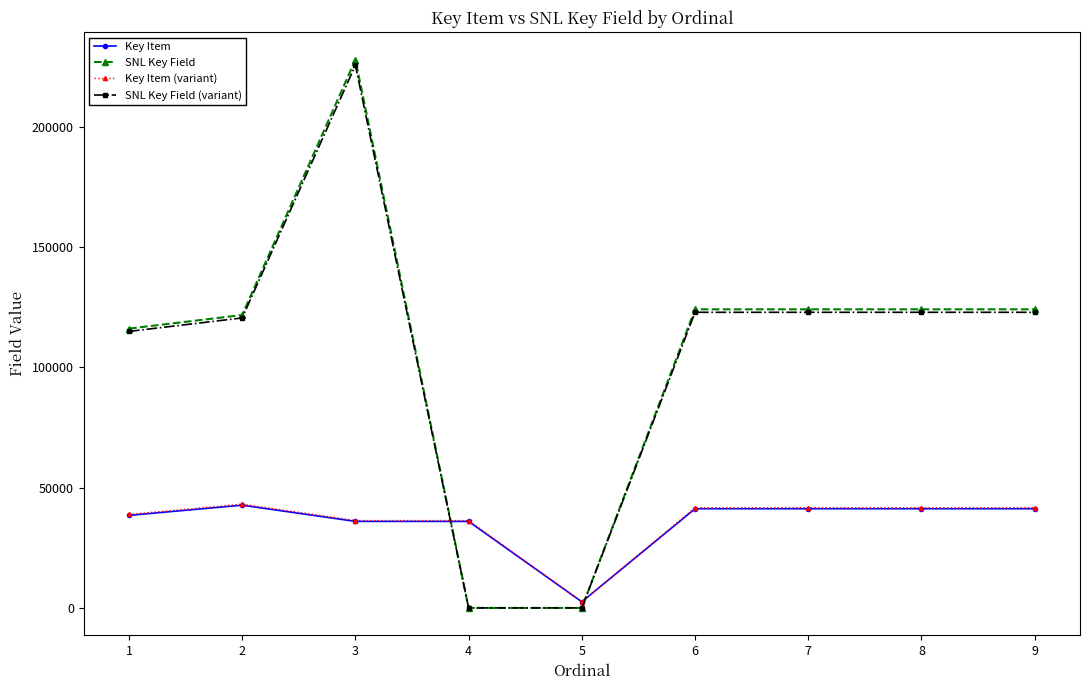

Where is SNL Key Field (variant) nearest to the value 112834?

1